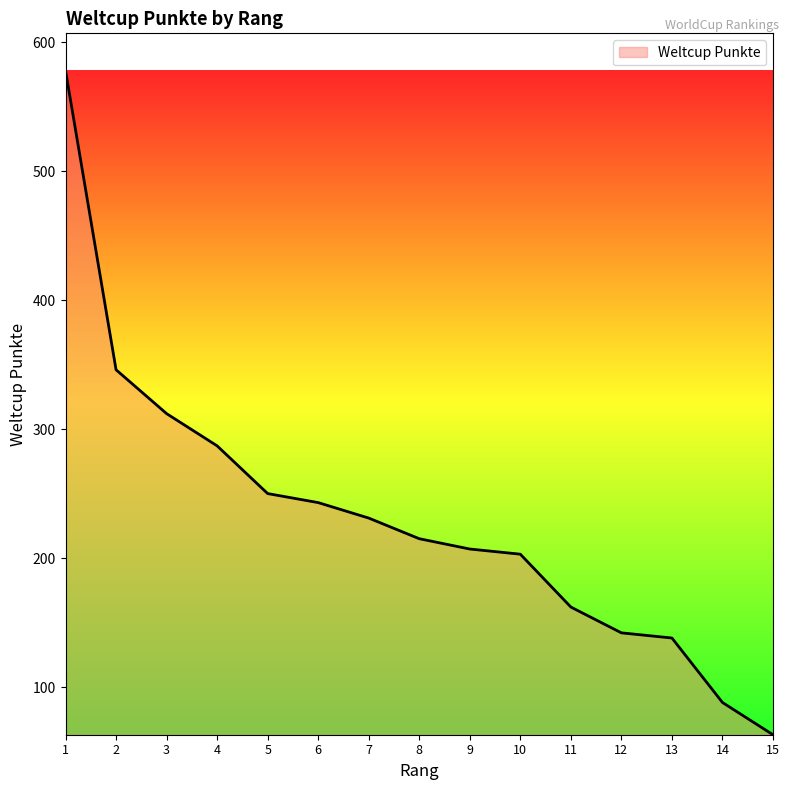

What is the difference between the maximum and minimum values?

515